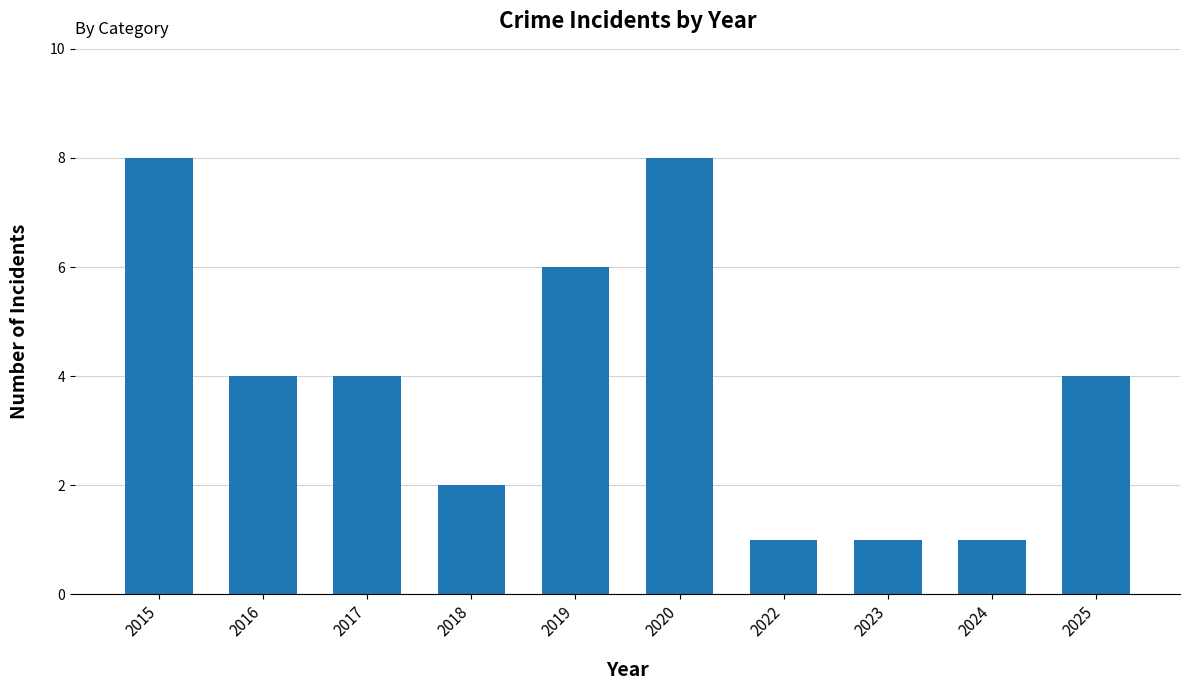

How many bars are there in total?

10